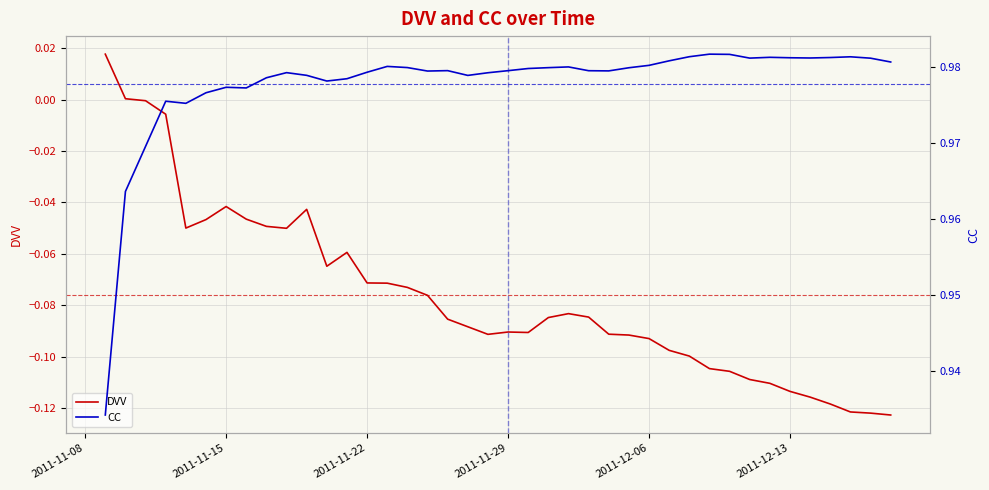

List the series in order of their overall mean, lowest first.

DVV, CC